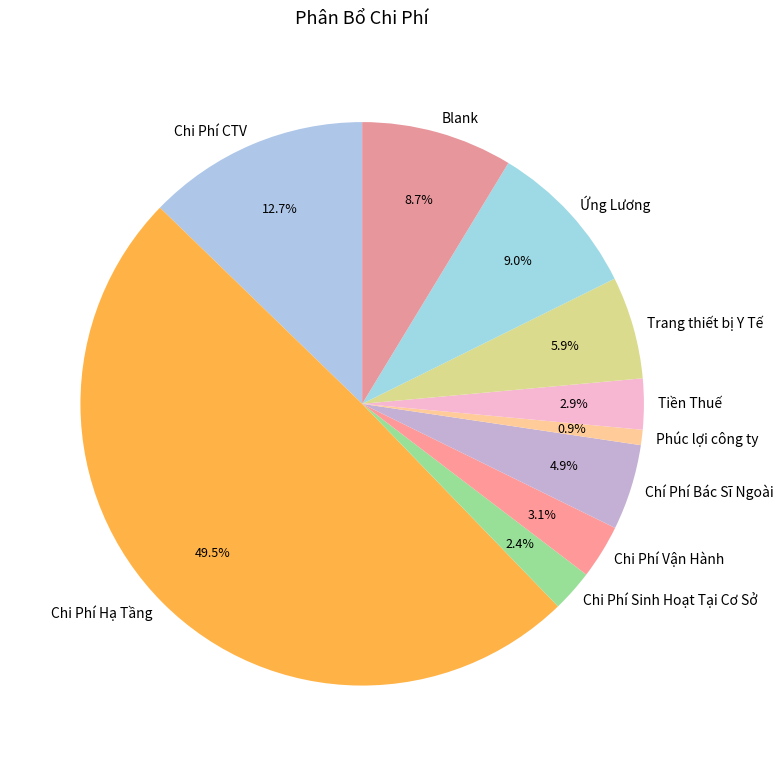

What percentage is the Ứng Lương slice, to the nearest percent?

9%